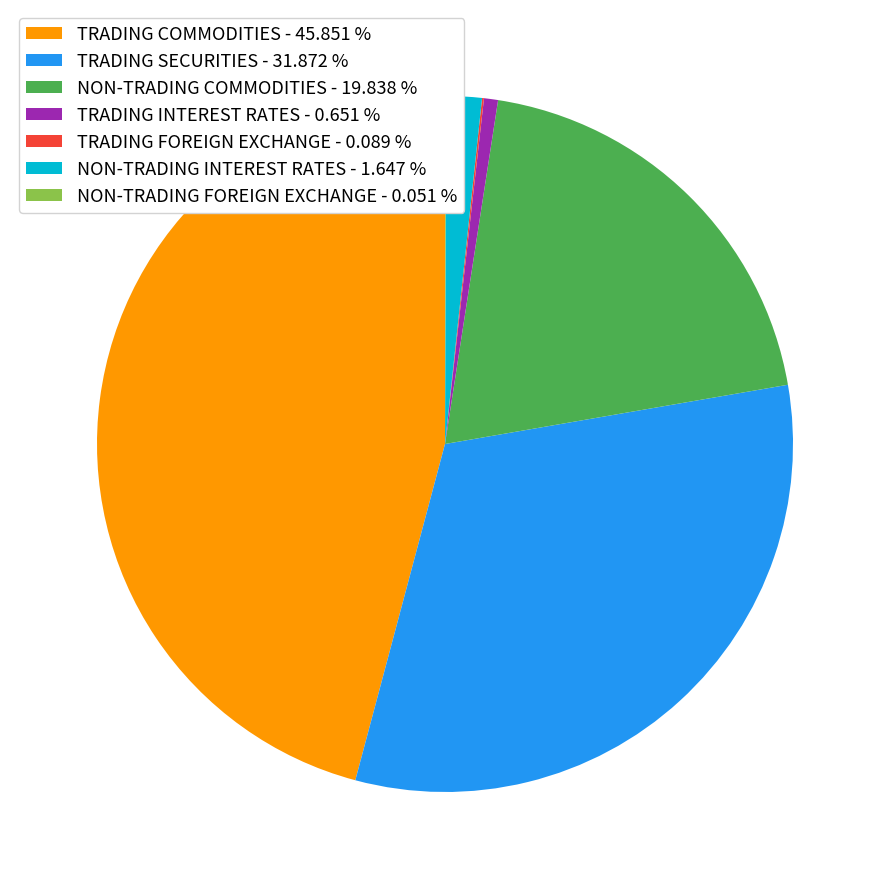

Which has a higher value, TRADING COMMODITIES - 45.851 % or TRADING INTEREST RATES - 0.651 %?

TRADING COMMODITIES - 45.851 %